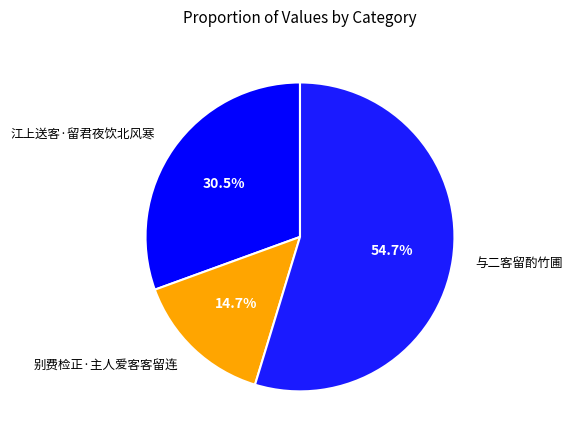

Which slice is the largest?

与二客留酌竹圃